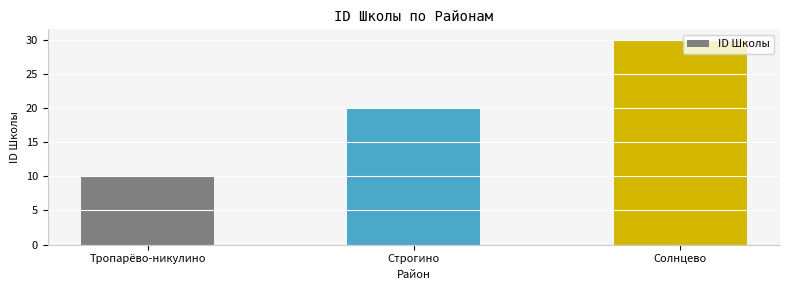

Reading left to right, list all the values displayed in this chart.

Тропарёво-никулино=10	Строгино=20	Солнцево=30